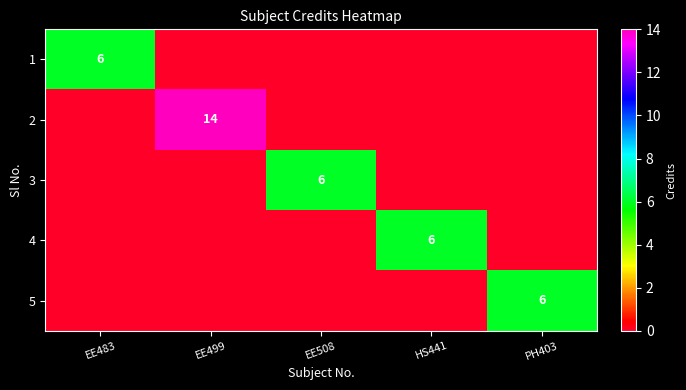

The value of 3 at EE508 is 3. True or false?

False